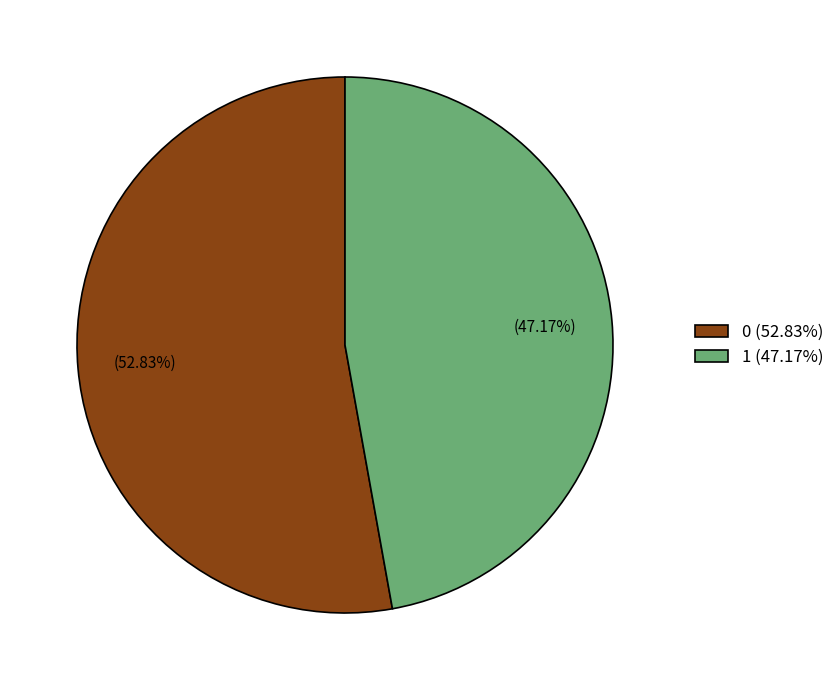

What portion of the pie excludes 0?

47.2%